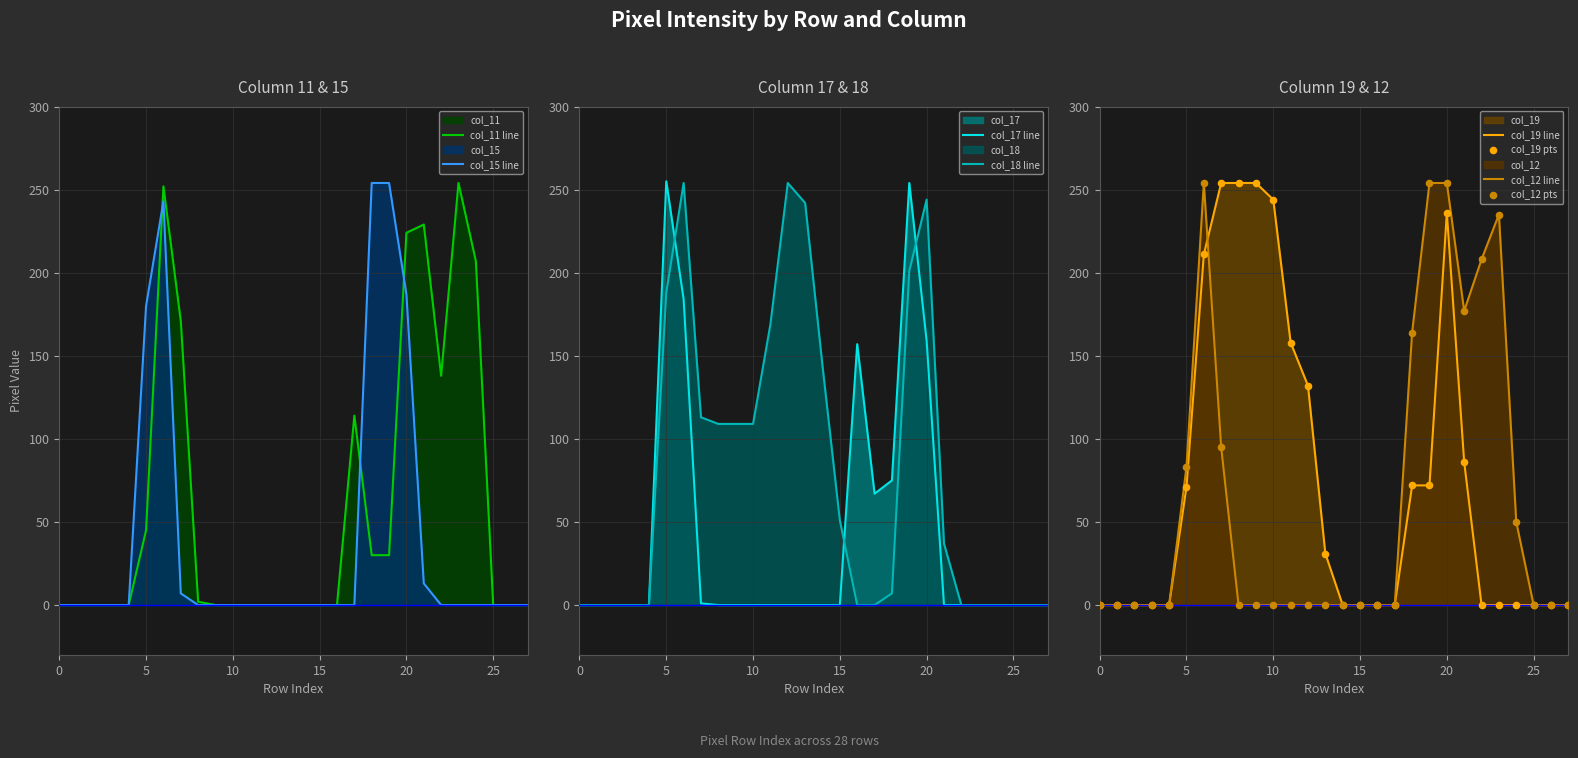

Which series has the largest total across all categories?

col_18